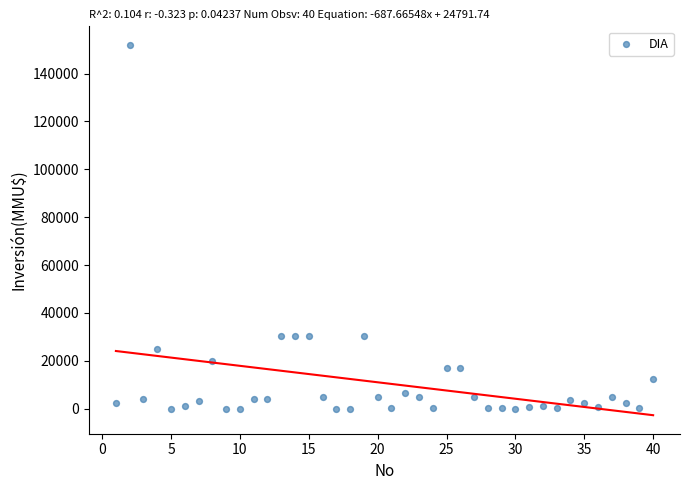

What is the range of X values (max minus min)?

39